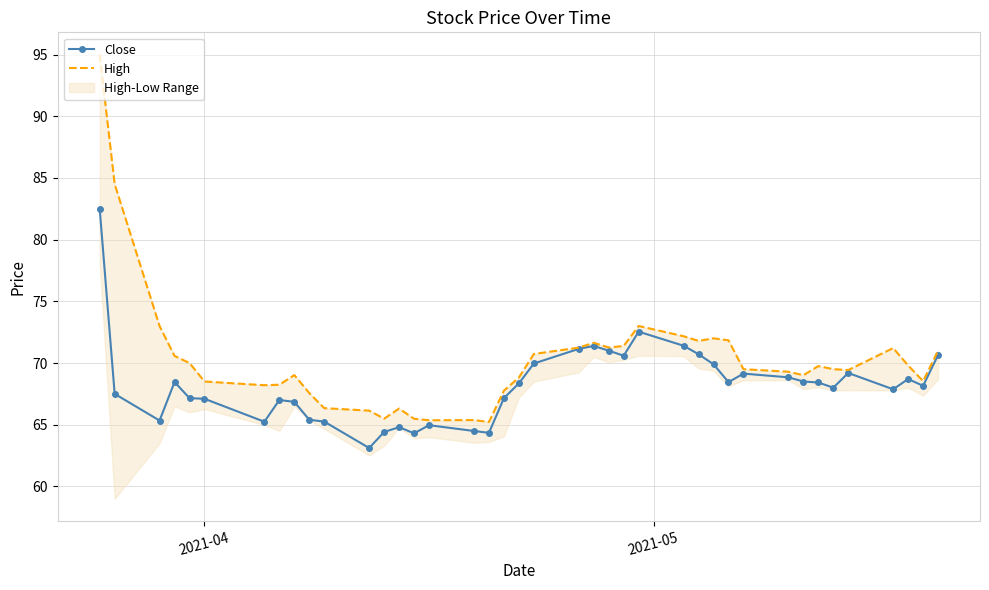

Which series has the widest spread of values?

High